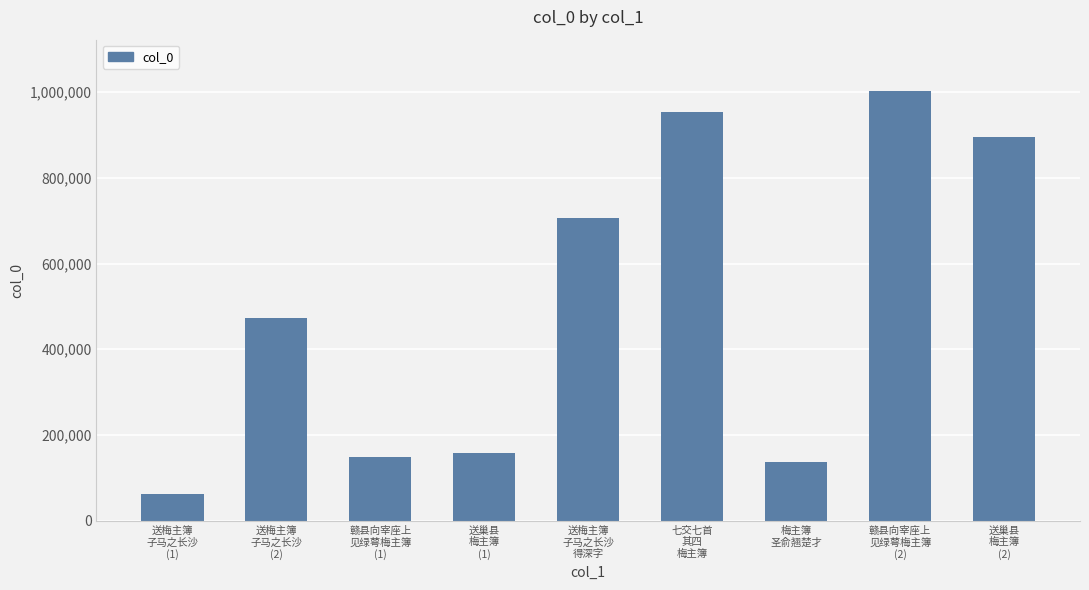

What is the label of the 7th bar from the left?

梅主簿
圣俞翘楚才